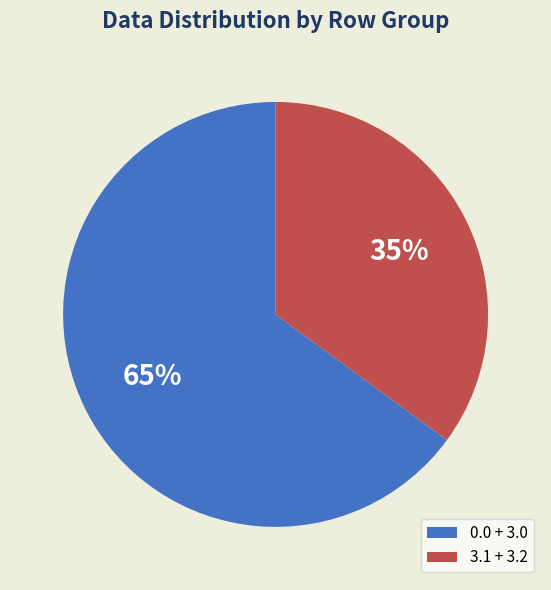

How many segments does this pie chart have?

2